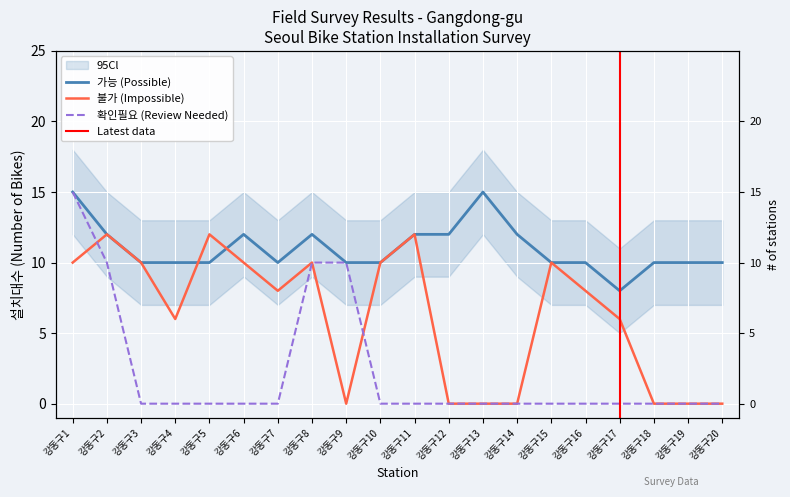

How many data points in 불가 are above 8?

9